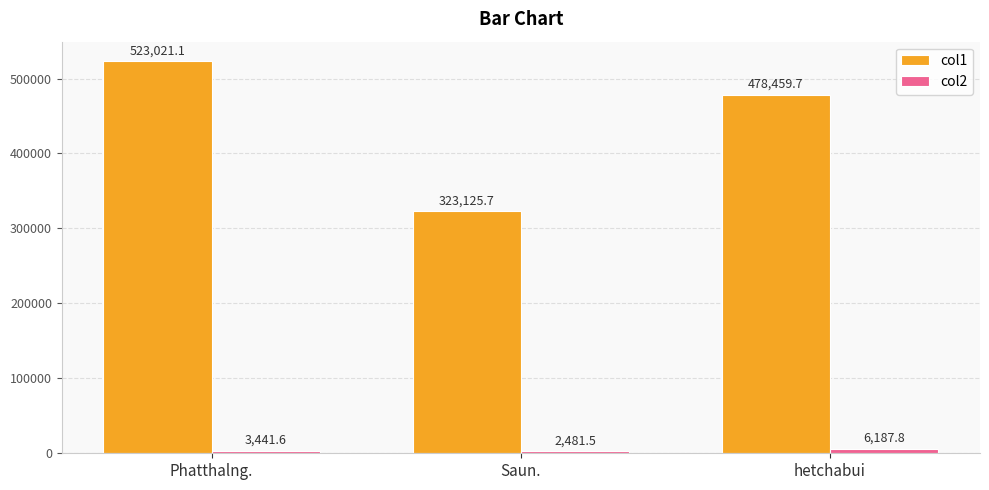

What is the approximate value of col1 at hetchabui?

478459.7